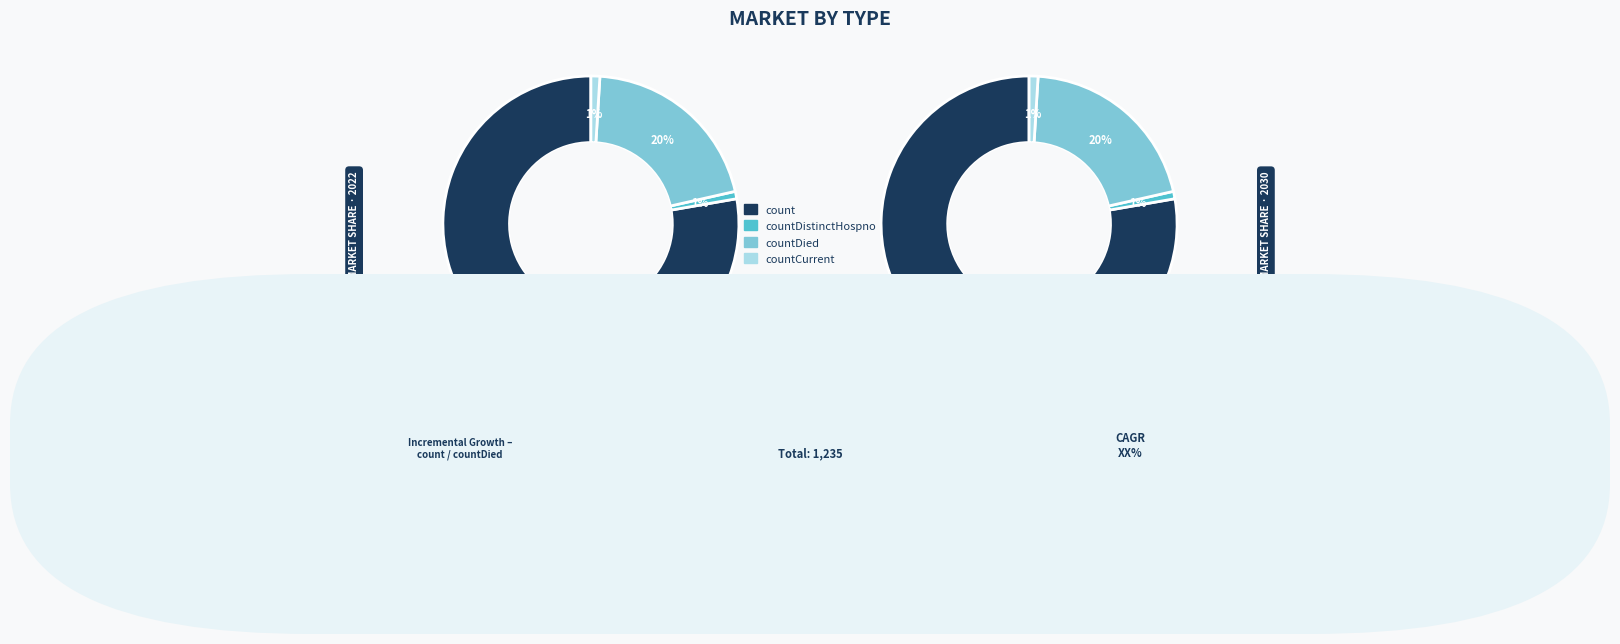

Combined, do countCurrent and countDistinctHospno account for over 50%?

No